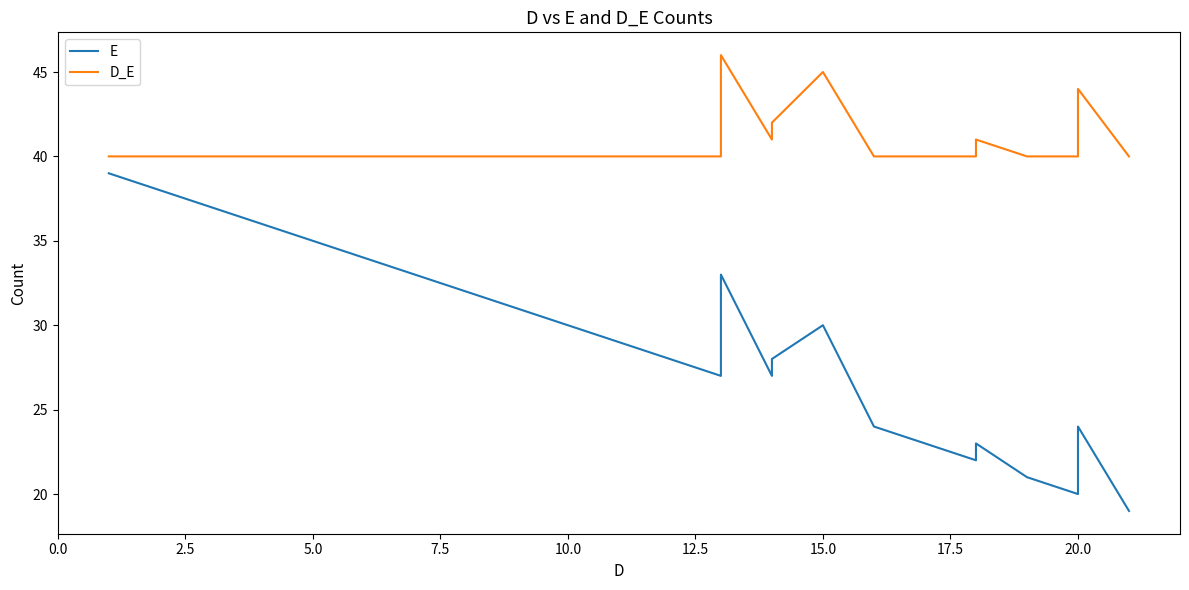

How many values in the D_E series exceed 40?

9